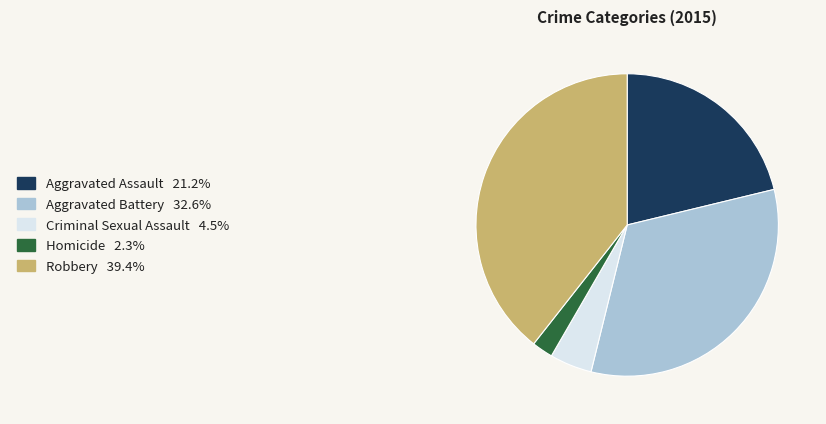

Which category has the biggest portion of the pie?

Robbery